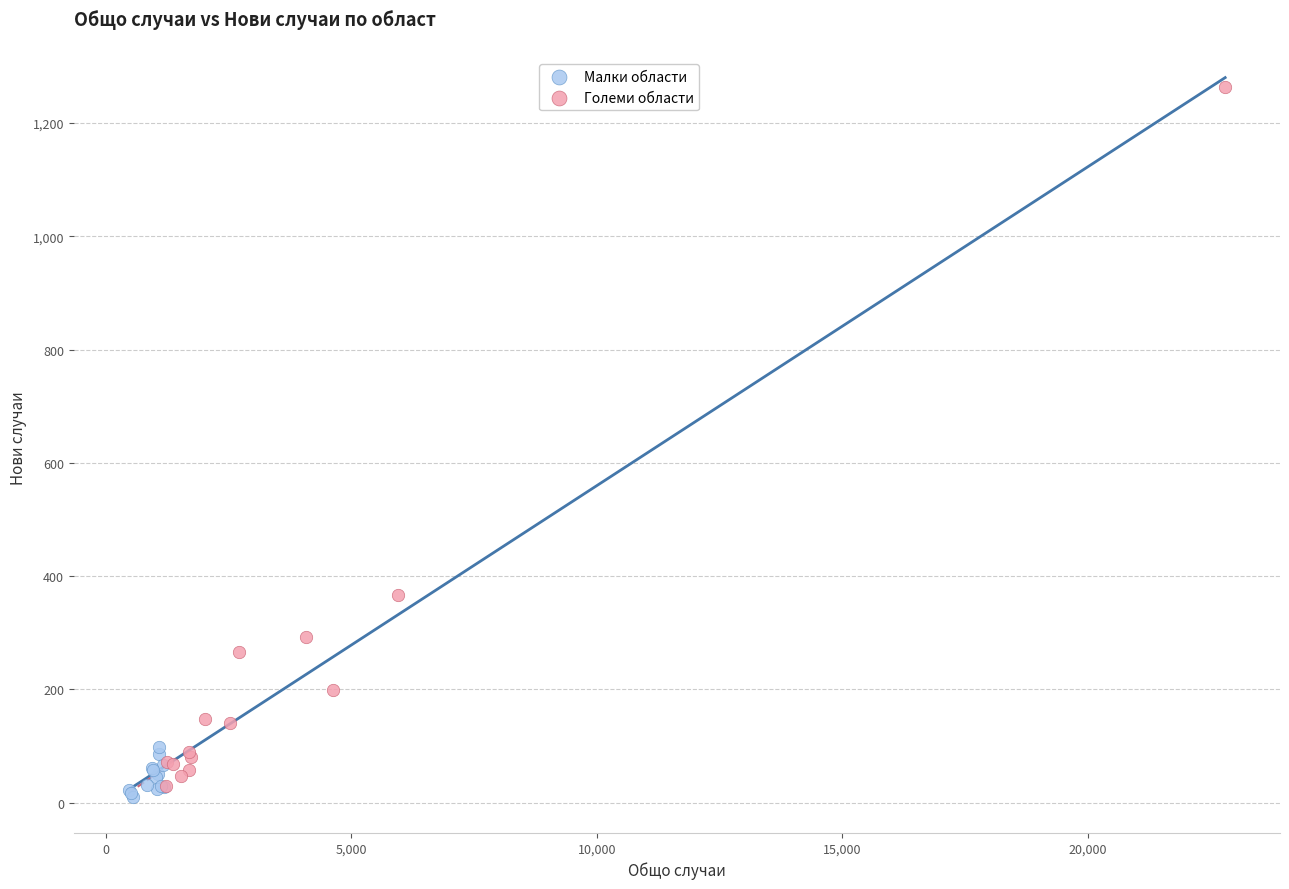

Which series reaches the maximum Y coordinate?

Големи области